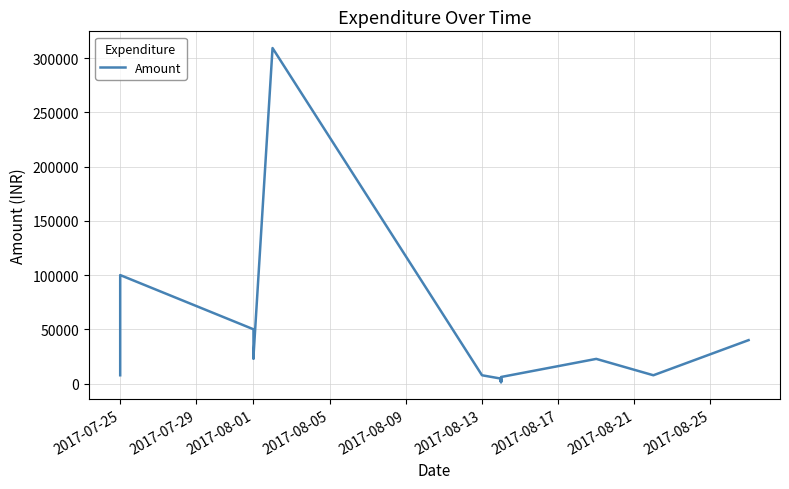

How many points are higher than both their immediate neighbors (excluding endpoints)?

5